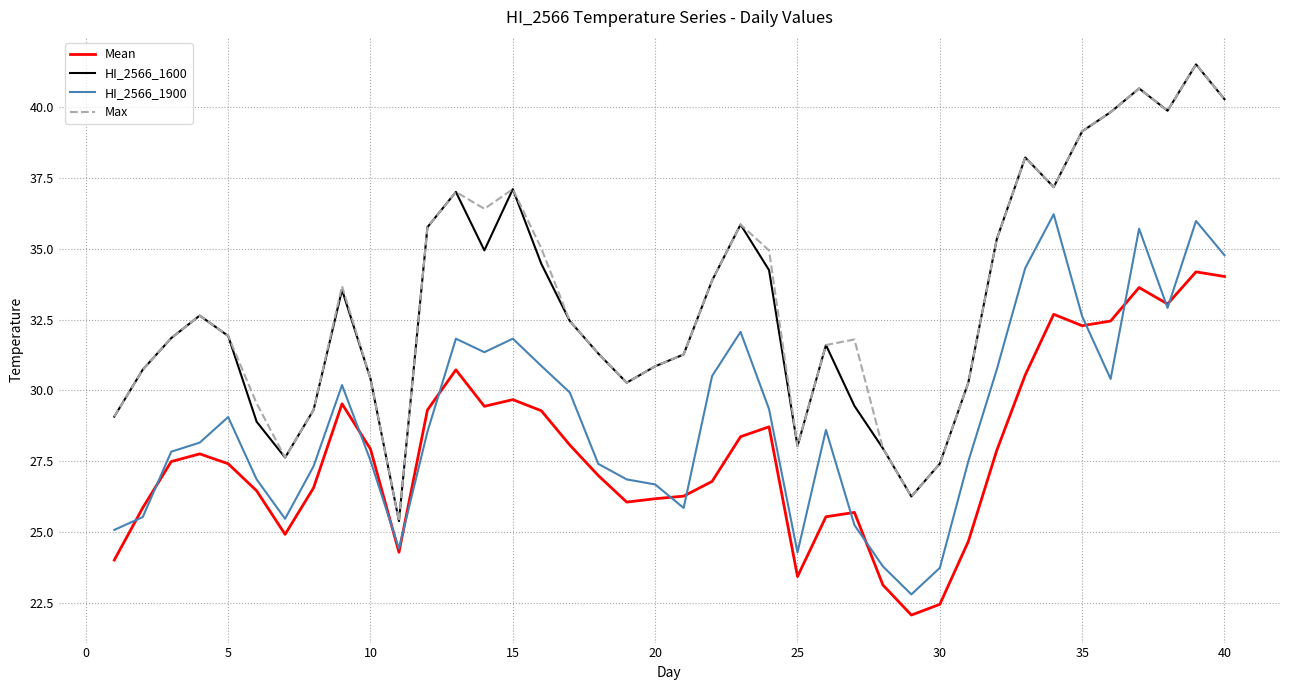

What is the smallest value displayed?

22.1